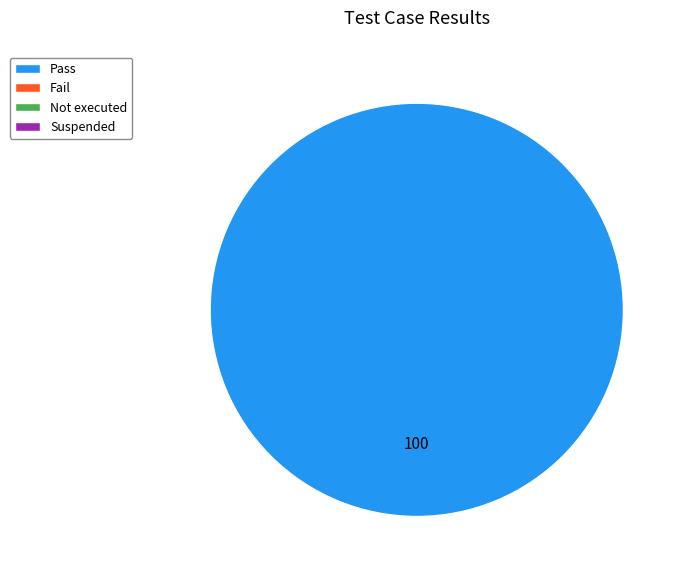

Is there a majority slice in this chart?

Yes